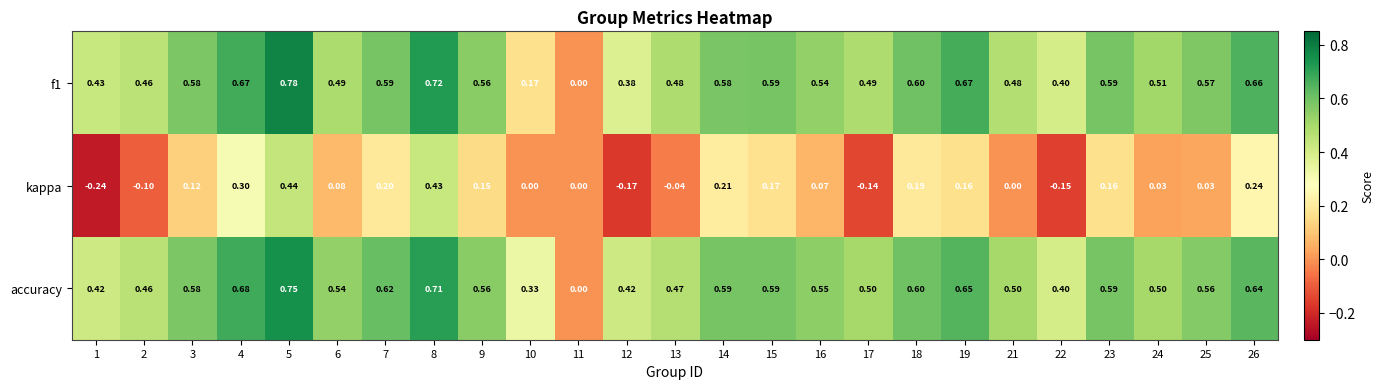

How many series are shown in this chart?

3